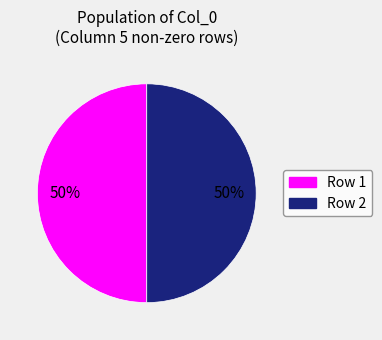

To the nearest percent, what is the average slice percentage?

50%